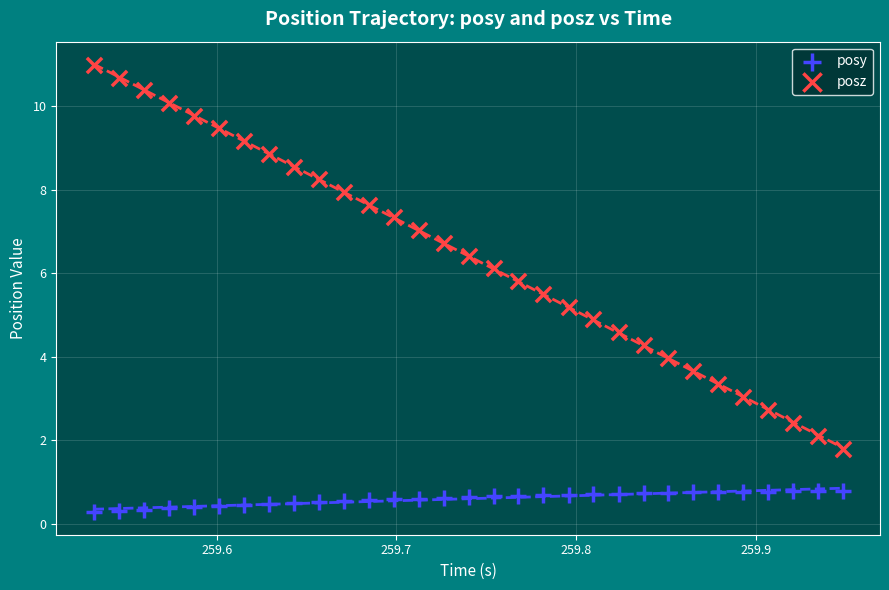

Which series reaches the minimum Y coordinate?

posy